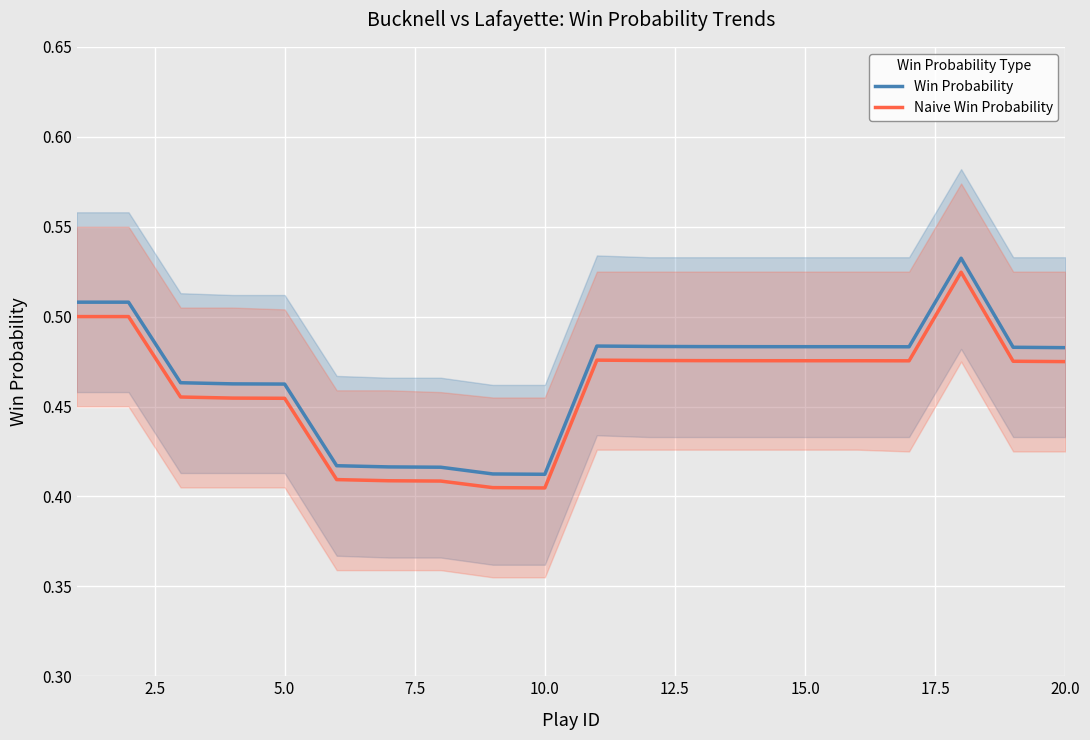

True or false: Win Probability and Naive Win Probability cross at least once.

False